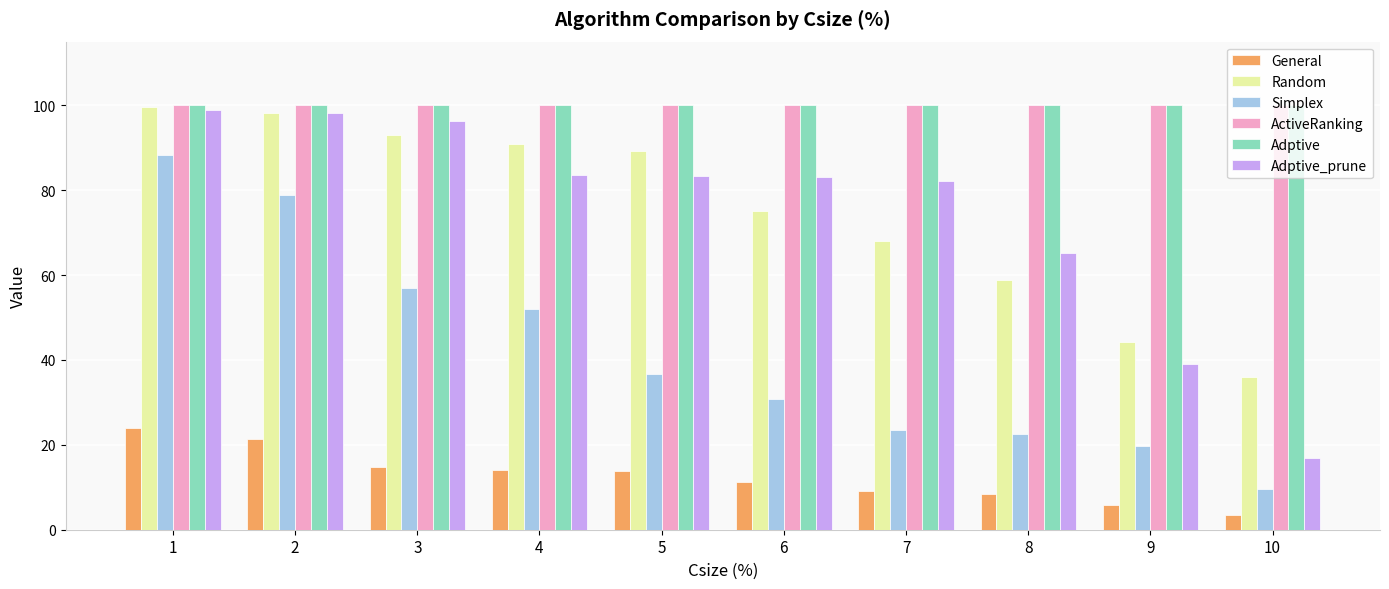

Which series has the largest range (max minus min)?

Adptive_prune